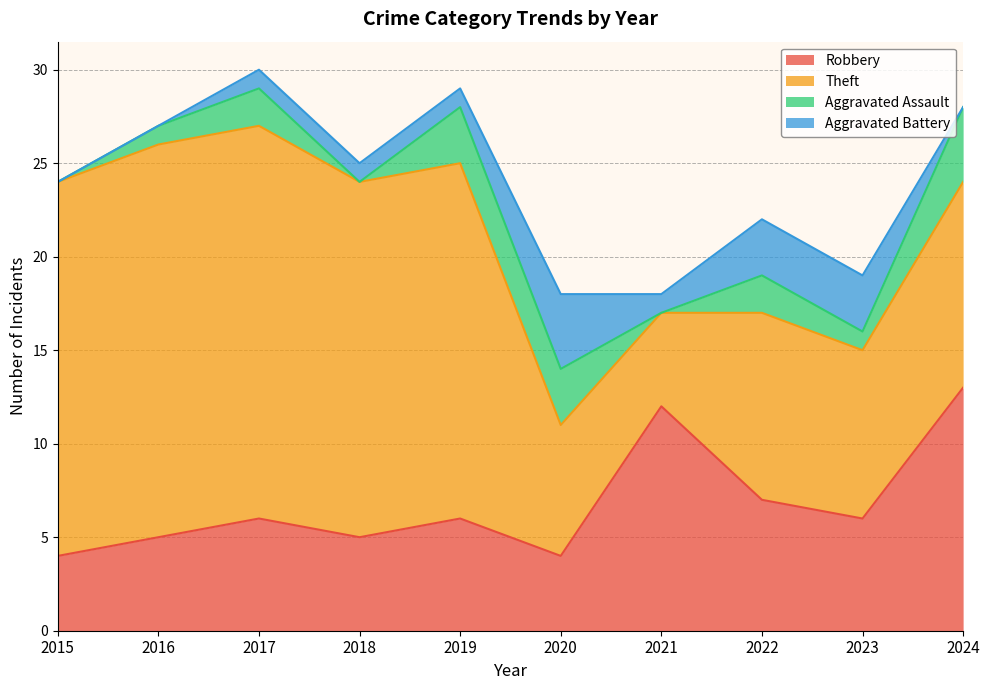

Reading right to left, extract all data points from this chart.

Robbery: 13	6	7	12	4	6	5	6	5	4
Theft: 11	9	10	5	7	19	19	21	21	20
Aggravated Assault: 4	1	2	0	3	3	0	2	1	0
Aggravated Battery: 0	3	3	1	4	1	1	1	0	0